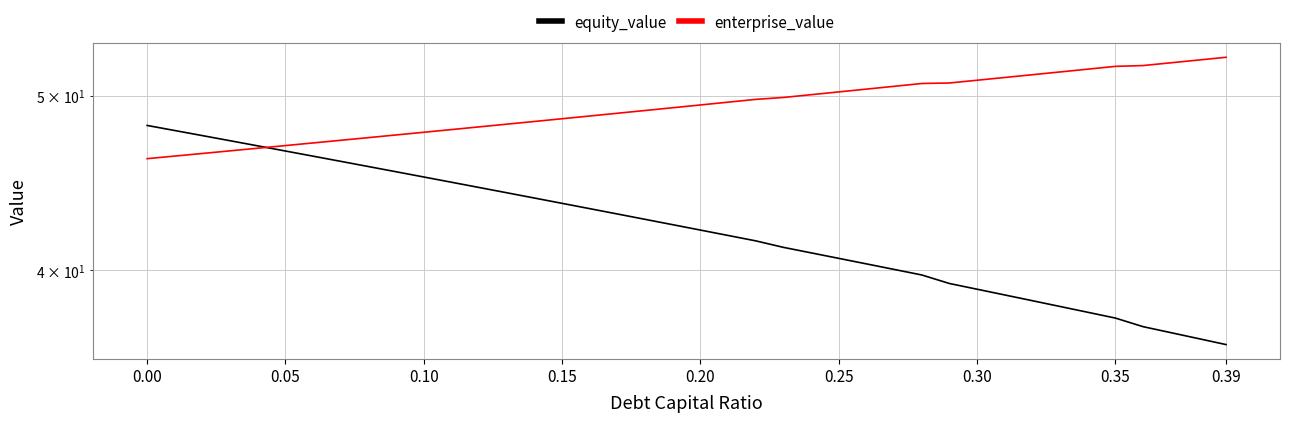

What is the average value of the enterprise_value series?

49.3